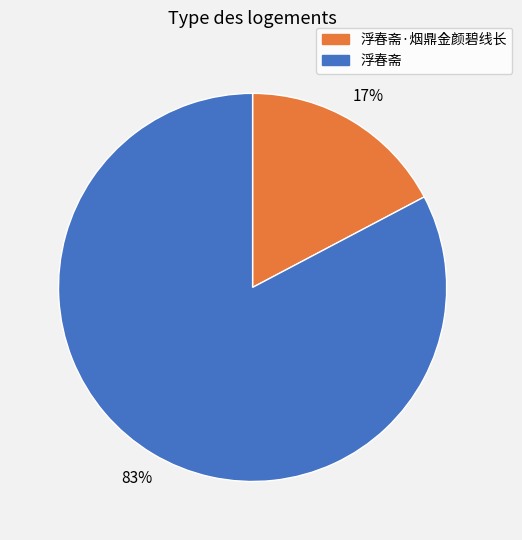

Which has a higher value, 浮春斋·烟鼎金颜碧线长 or 浮春斋?

浮春斋